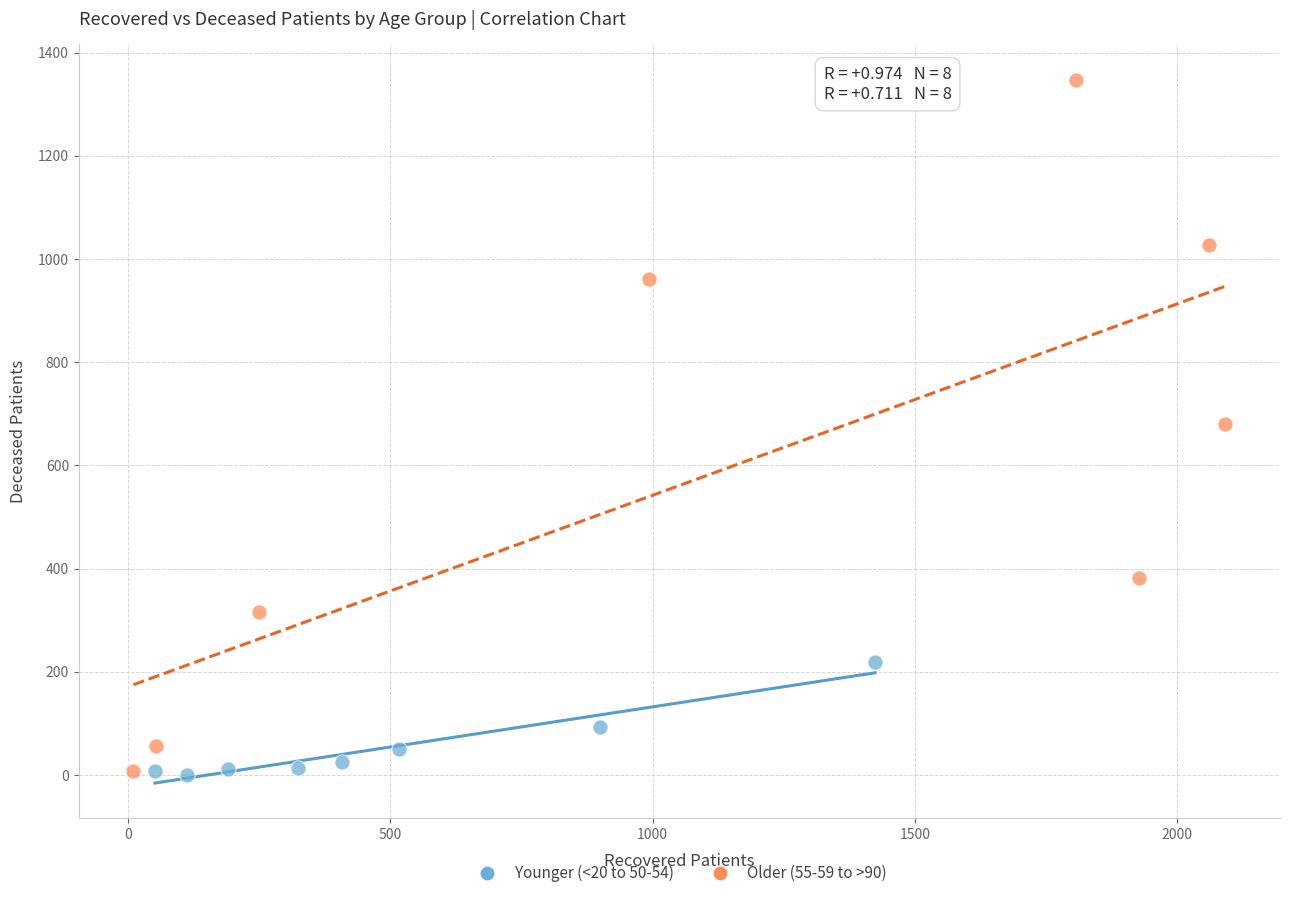

Which series has the largest Y range (max minus min)?

Older (55-59 to >90)